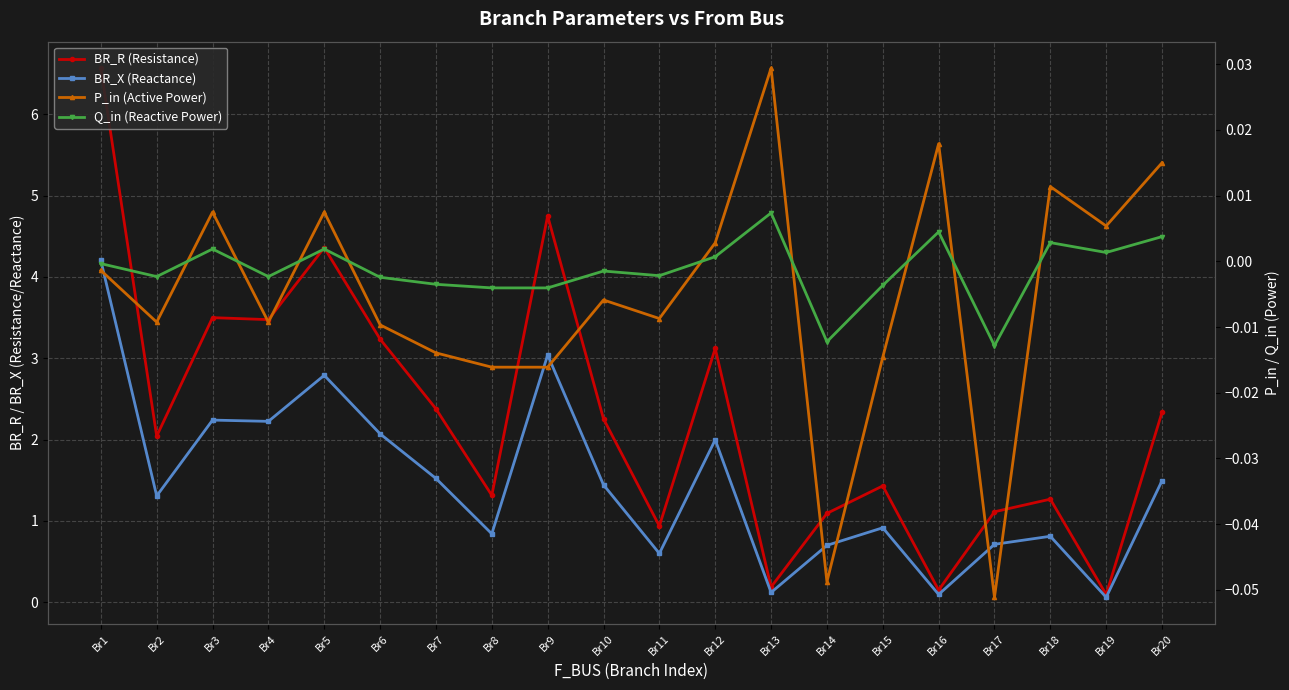

Rank the series by their maximum value, from highest to lowest.

BR_R (Resistance), BR_X (Reactance), P_in (Active Power), Q_in (Reactive Power)